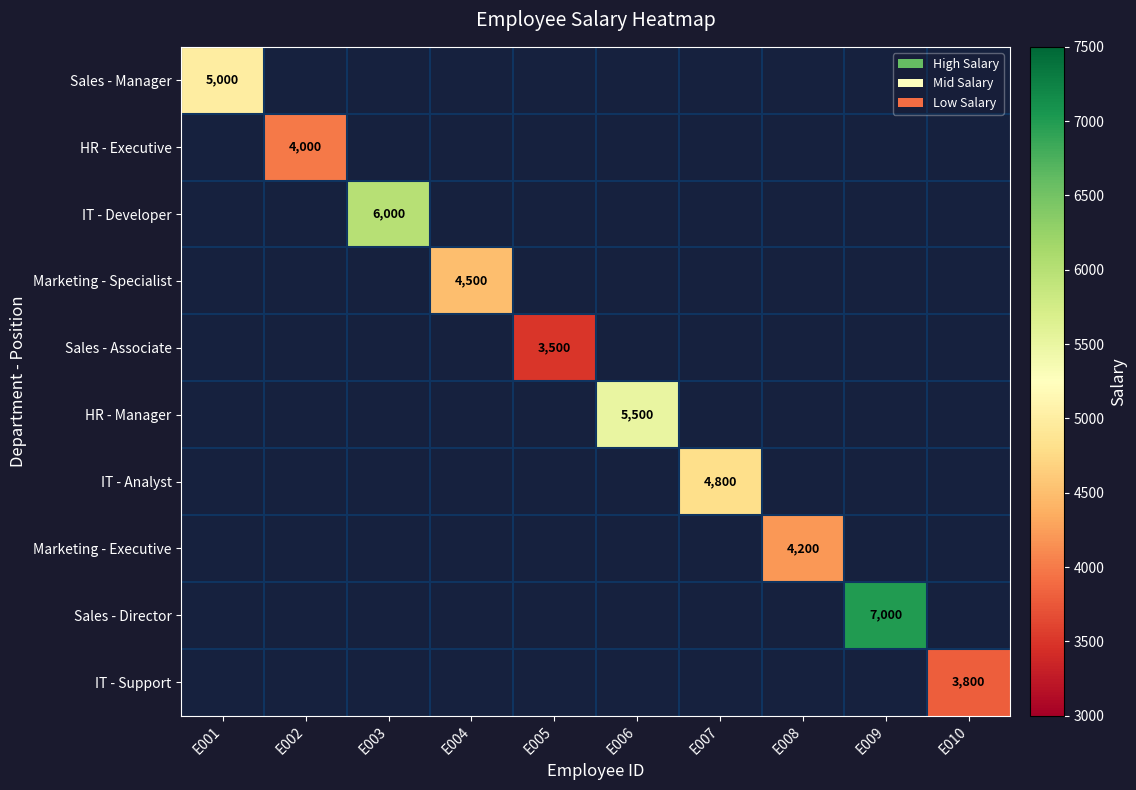

What is the smallest value displayed?

3500.0